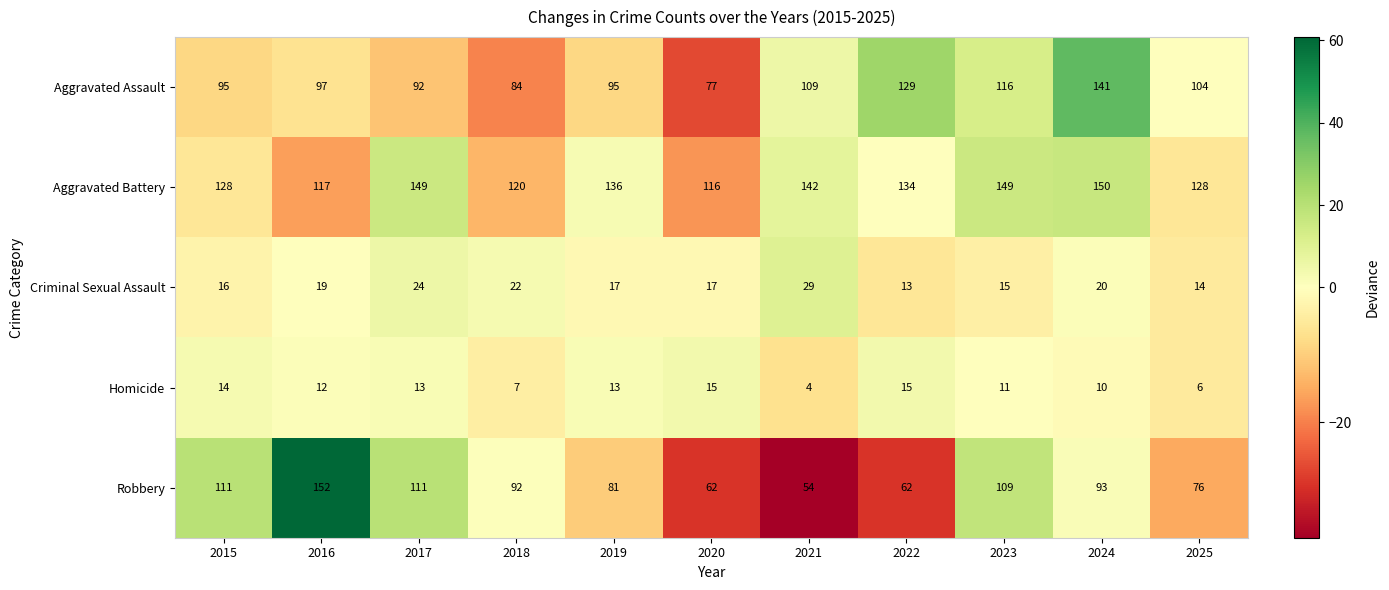

The value of Robbery at 2022 is 86. True or false?

False